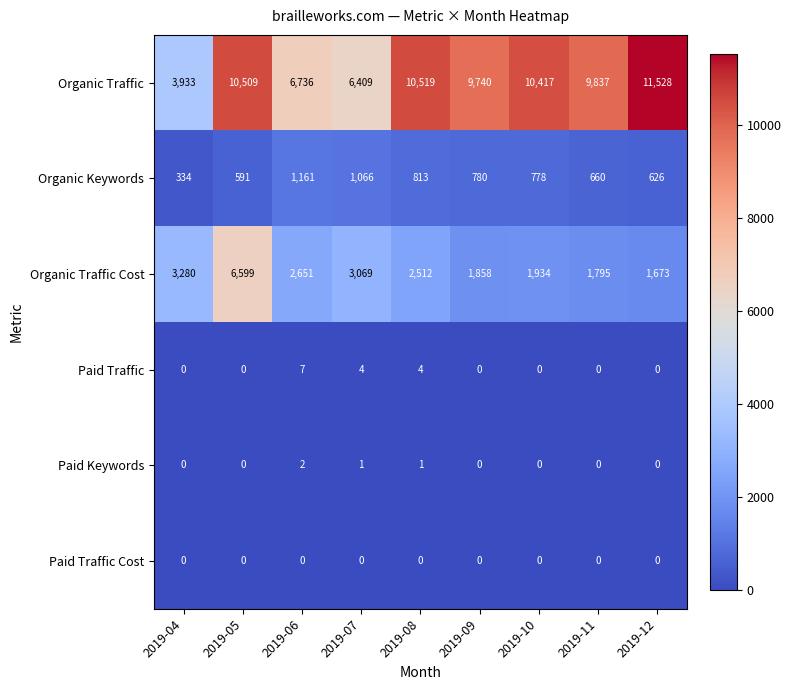

At which category is the sum across all series the highest?

2019-05